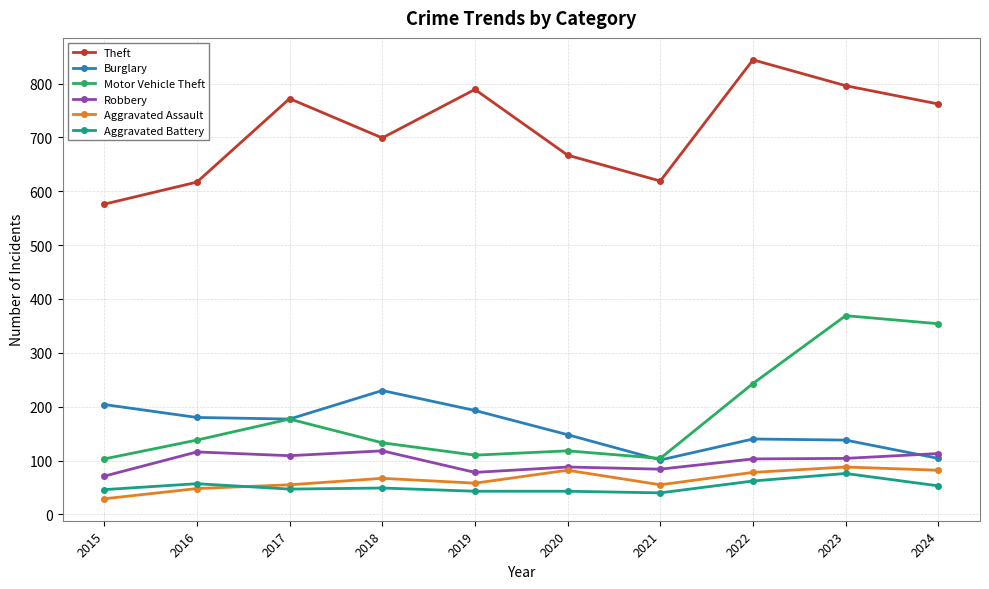

What is the value of the Robbery point at the 7th from the left?

84